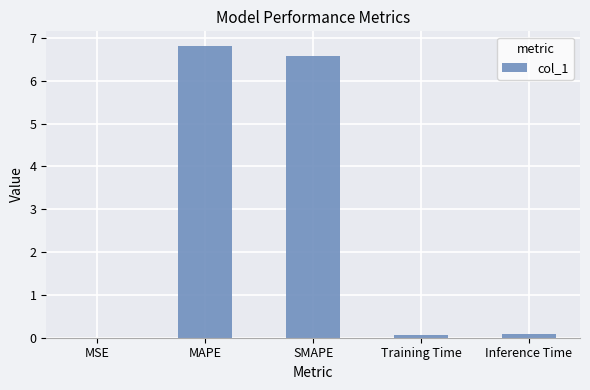

Which label corresponds to the largest value in the chart?

MAPE